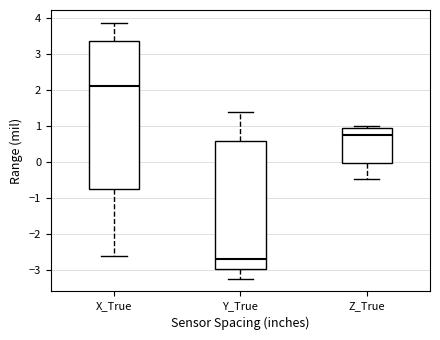

Reading left to right, transcribe this box plot: for each box, give where its median line is, the range the box spans, and where its two whiskers end, as read against the y-axis. The values are not printed on the chart, so give them approximately, as read against the axis.

X_True: median 2.1, box -0.7 to 3.4, whiskers -2.6 to 3.9
Y_True: median -2.7, box -3.0 to 0.6, whiskers -3.2 to 1.4
Z_True: median 0.7, box 0.0 to 1.0, whiskers -0.5 to 1.0 (just above the box's upper edge)